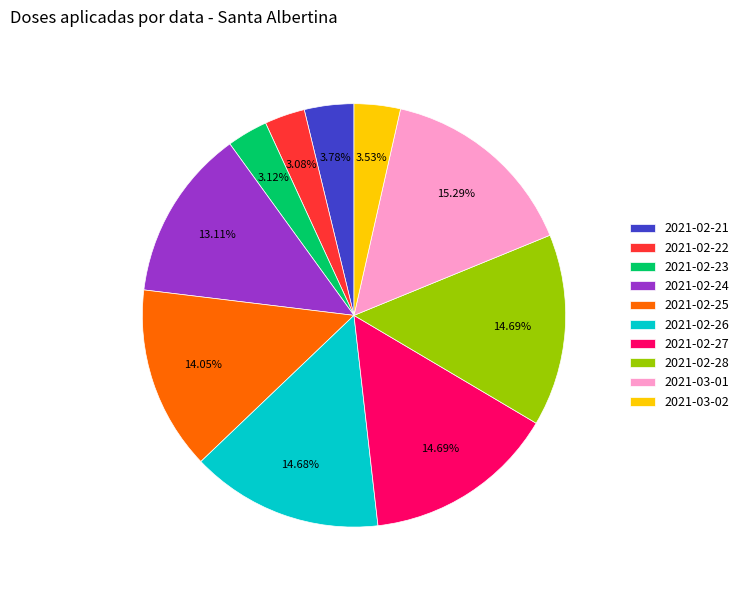

To the nearest percent, what is the combined percentage of 2021-02-26 and 2021-03-01?

30%